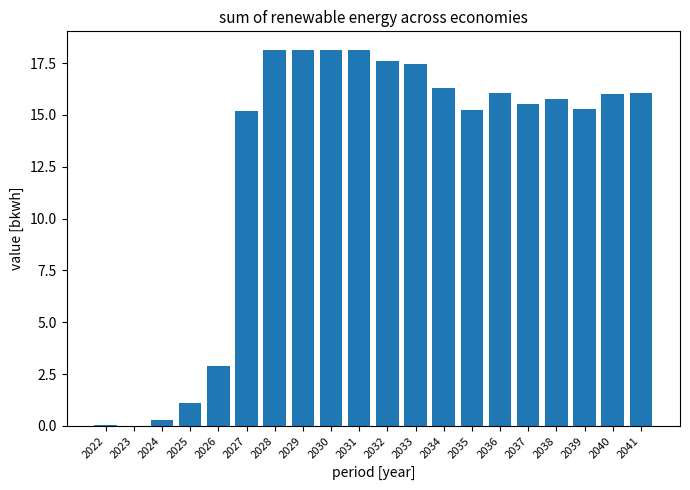

What is the greatest value displayed?

18.1